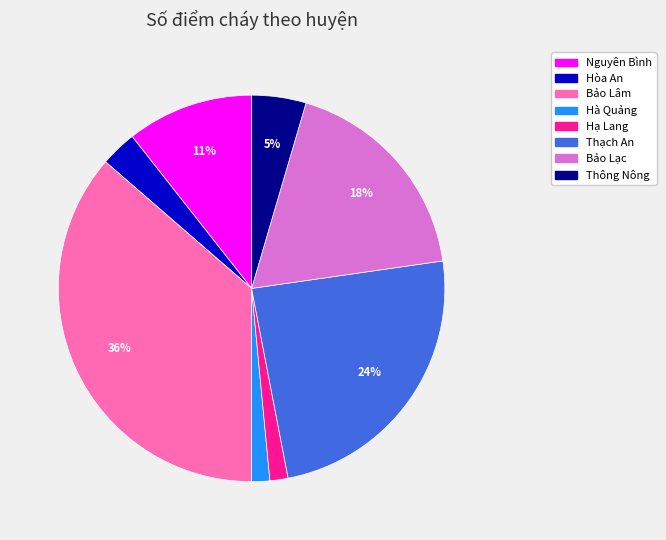

Which category has the biggest portion of the pie?

Bảo Lâm